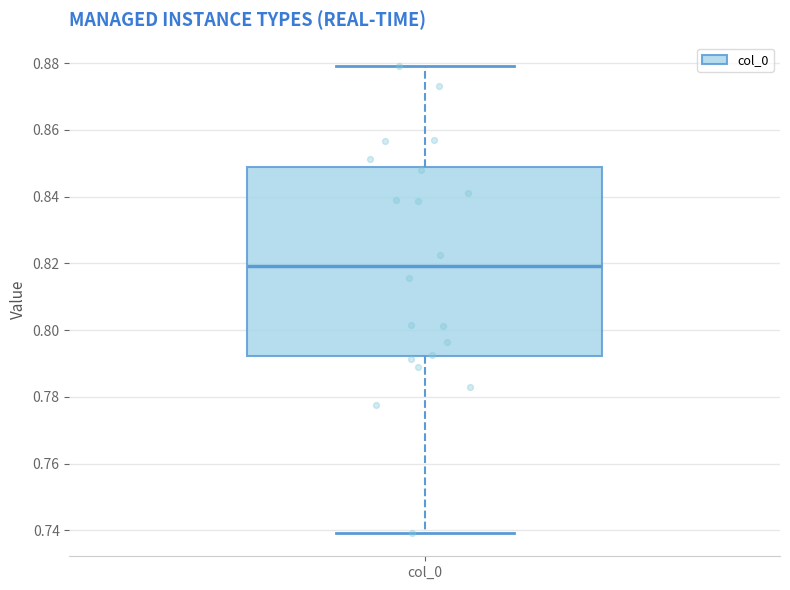

Where does the median line of the box for col_0 sit on the y-axis? The values are not printed on the chart, so give them approximately, as read against the axis.

0.820